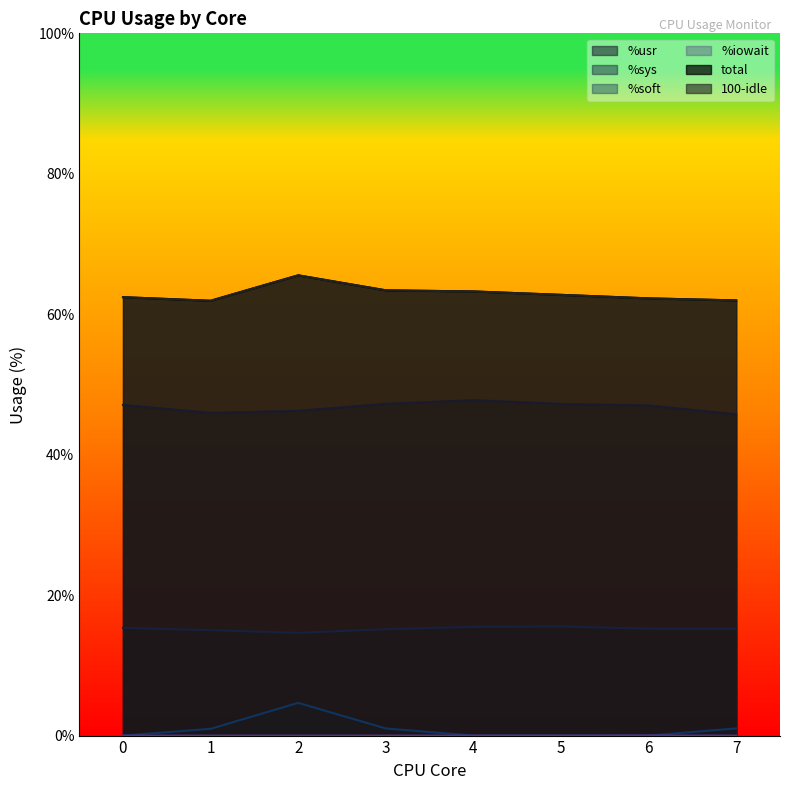

The value of %sys at 4 is 7.6. True or false?

False